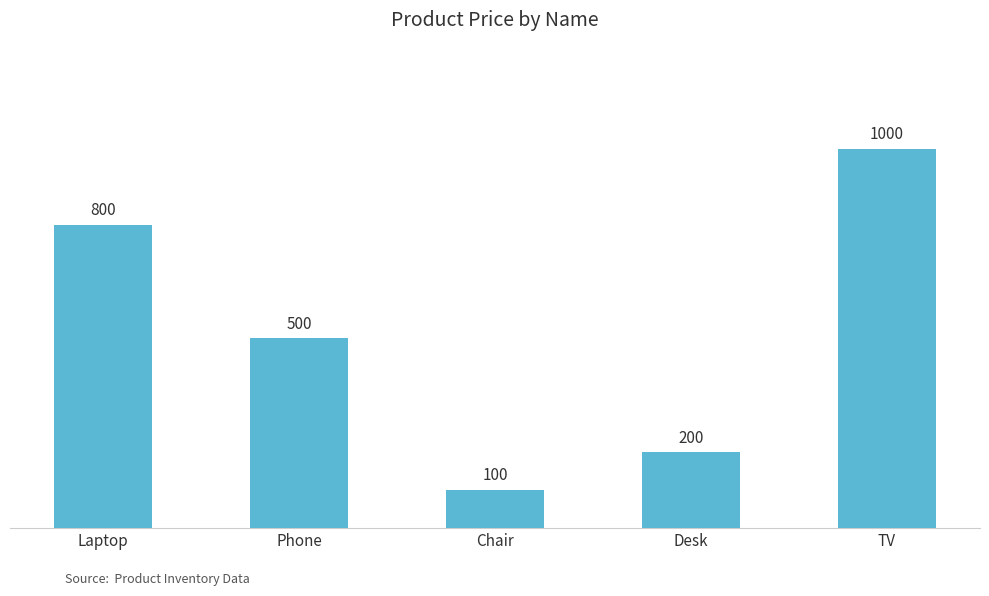

What is the approximate value at Laptop, to the nearest 10?

800